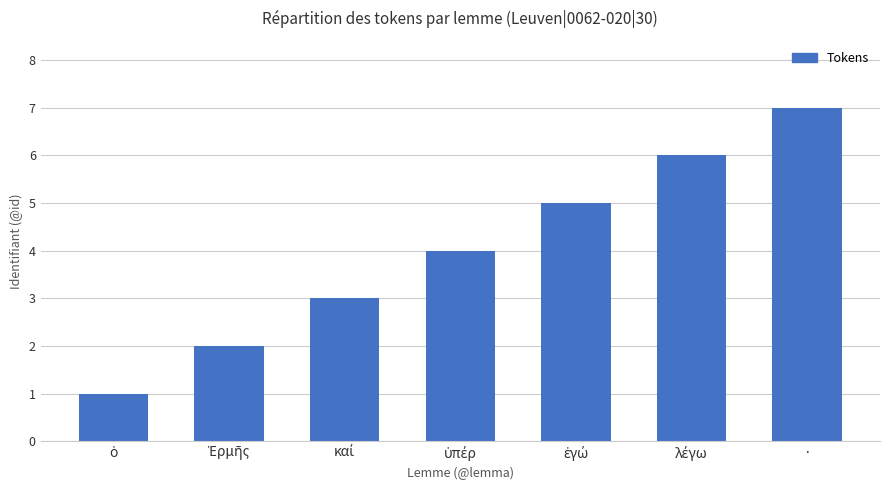

The chart shows a value of 4 at ·. True or false?

False